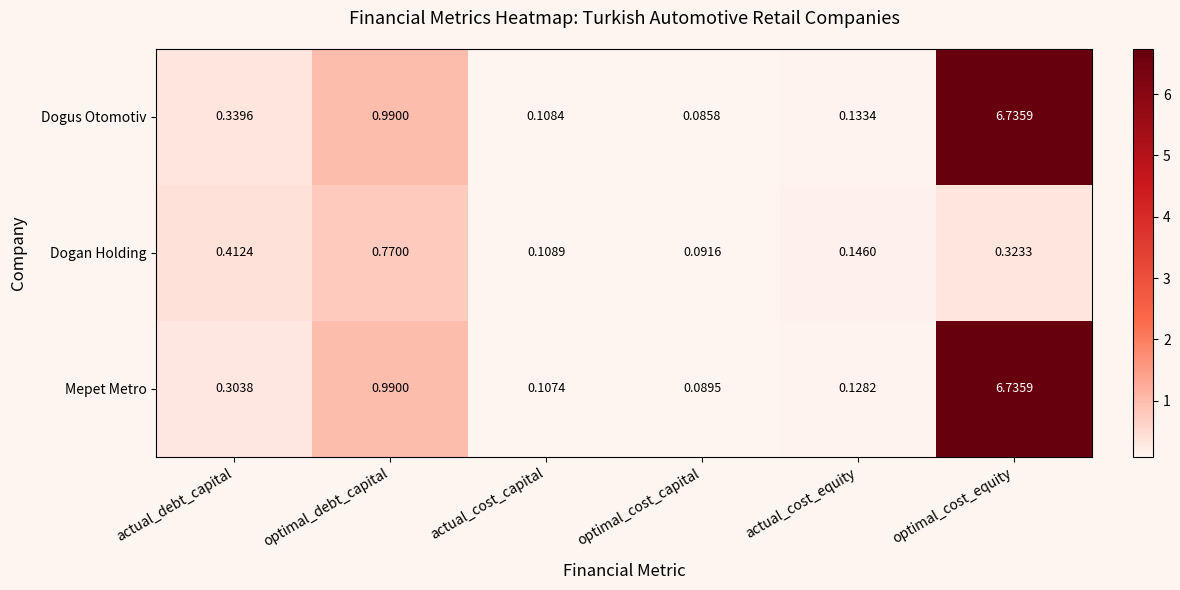

Which series changed the most between actual_debt_capital and optimal_debt_capital?

Mepet Metro